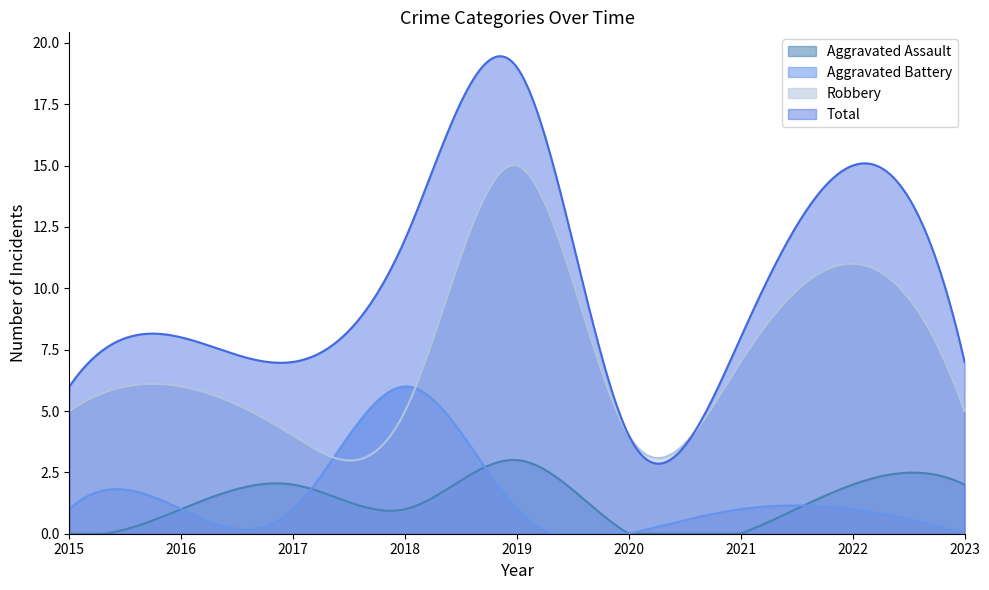

What is the sum of the Total values at 2015 and 2019?

25